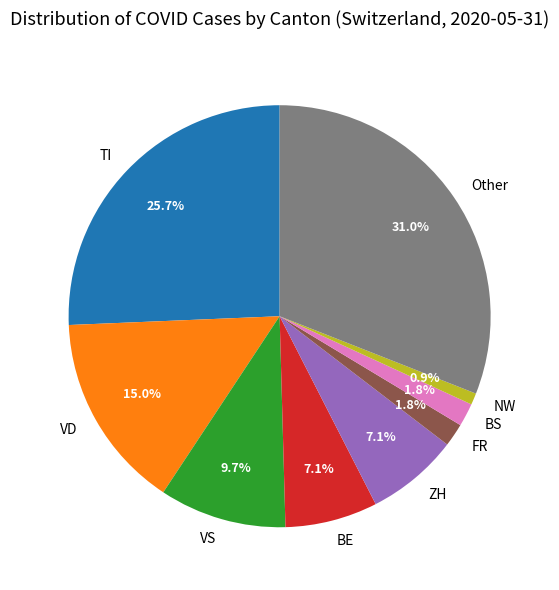

To the nearest percent, what percentage of the pie is Other?

31%